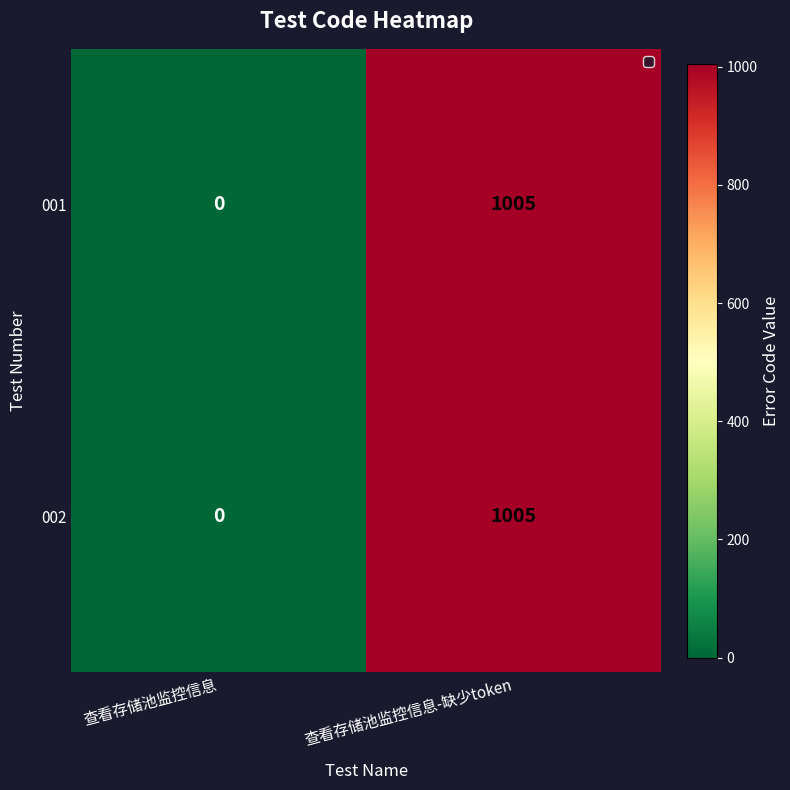

At which category is the sum across all series the highest?

查看存储池监控信息-缺少token